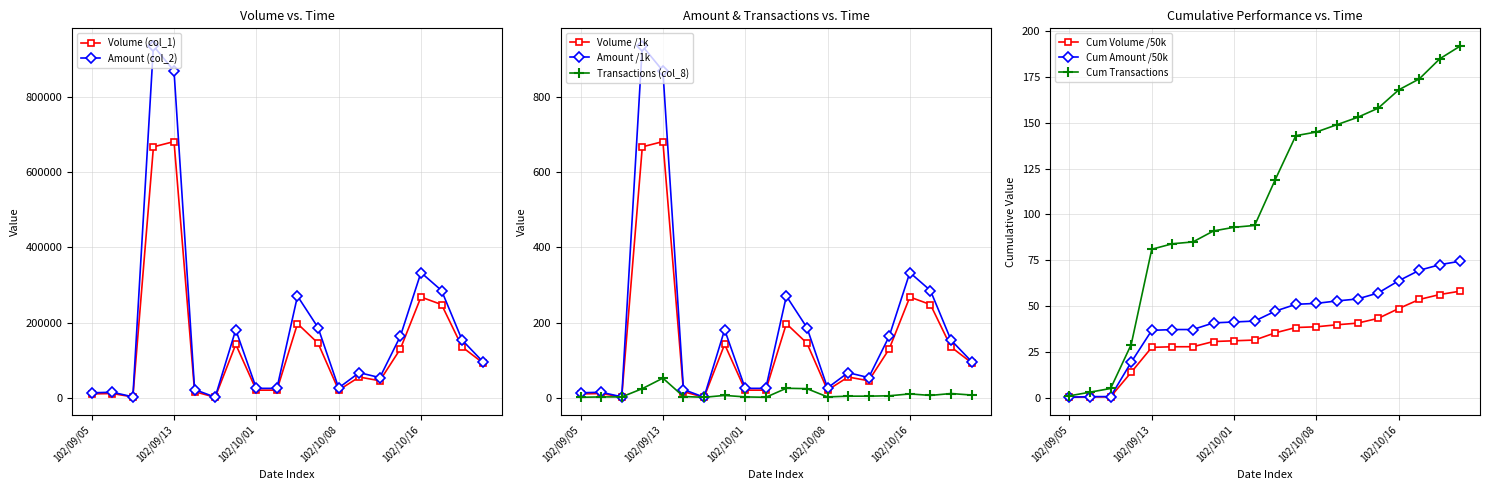

What is the minimum value shown in the chart?

1